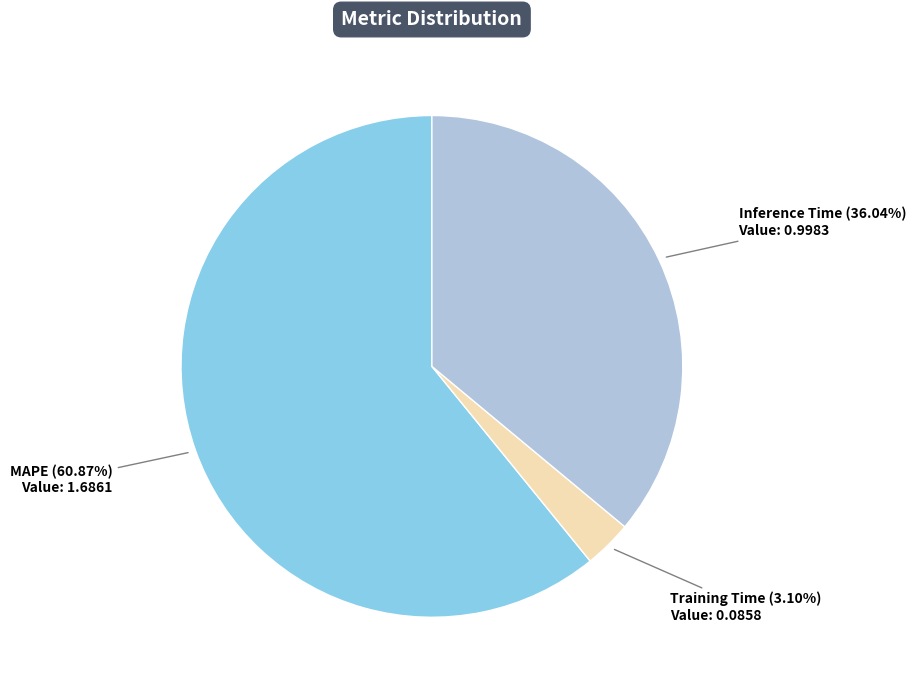

Which has a higher value, Training Time or MAPE?

MAPE